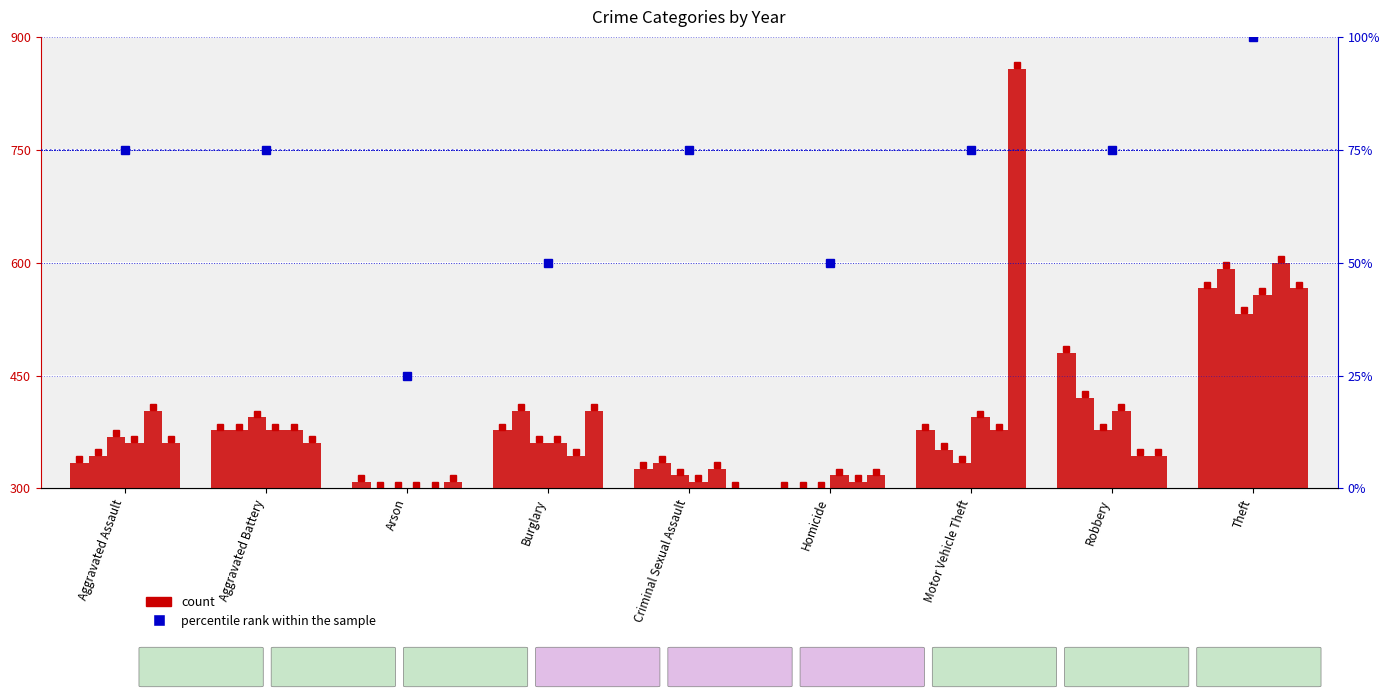

What is the value of the 3rd bar from the left?

25